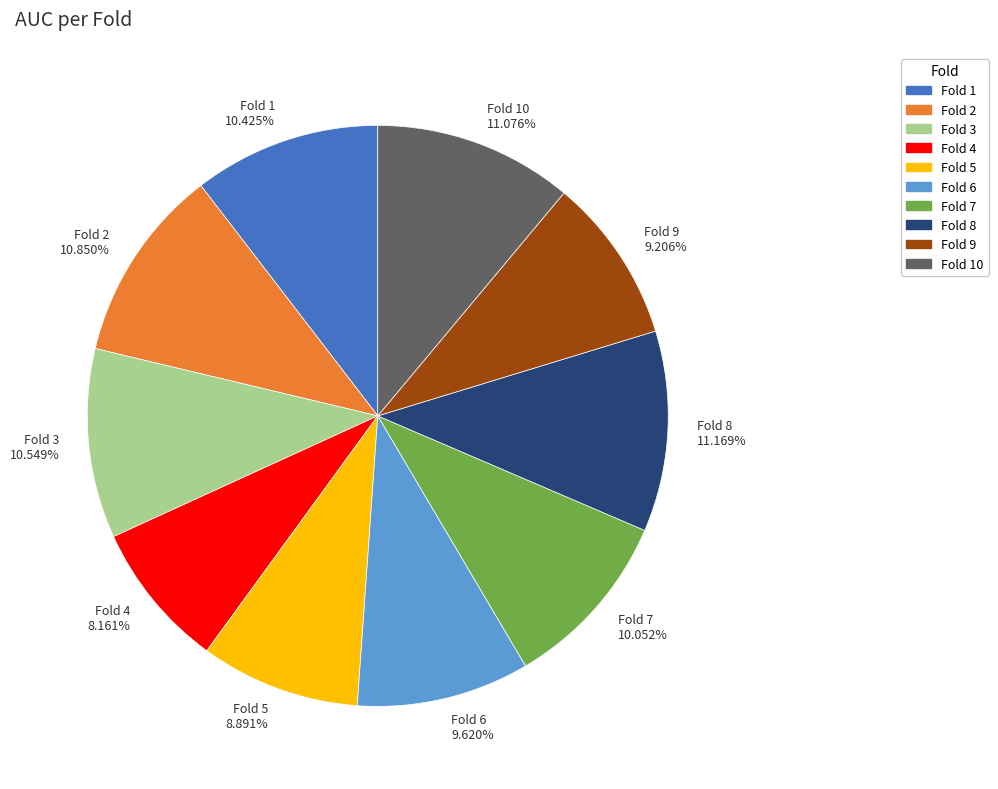

Which slice is the smallest?

Fold 4 8.161%